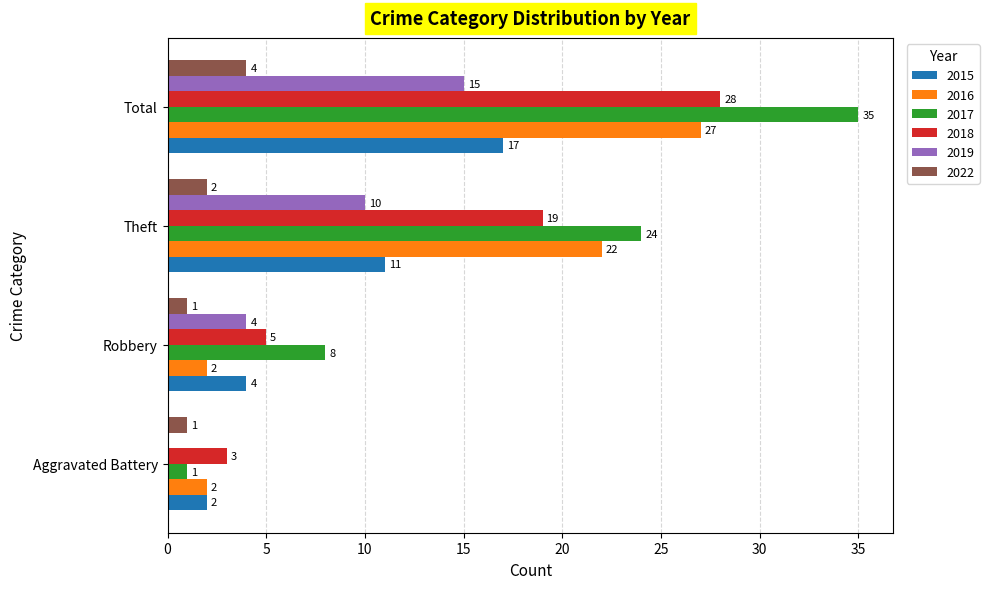

Which series changed the most between Aggravated Battery and Total?

2017